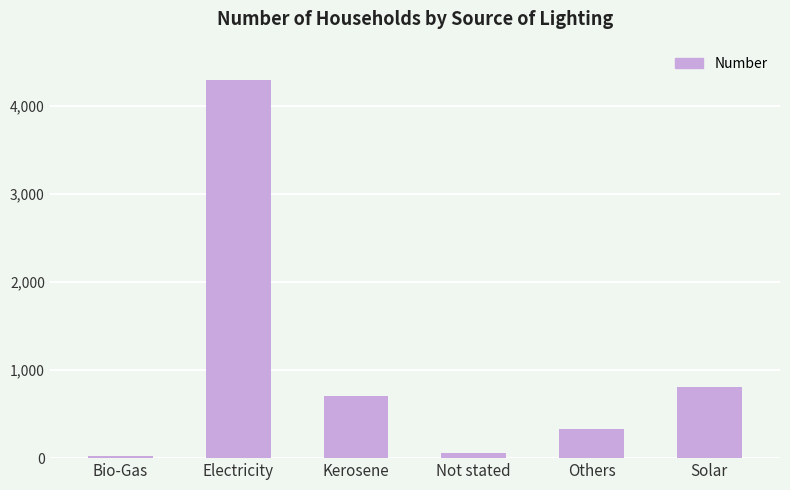

Reading left to right, transcribe all the data shown in this chart.

21	4296	711	63	330	807